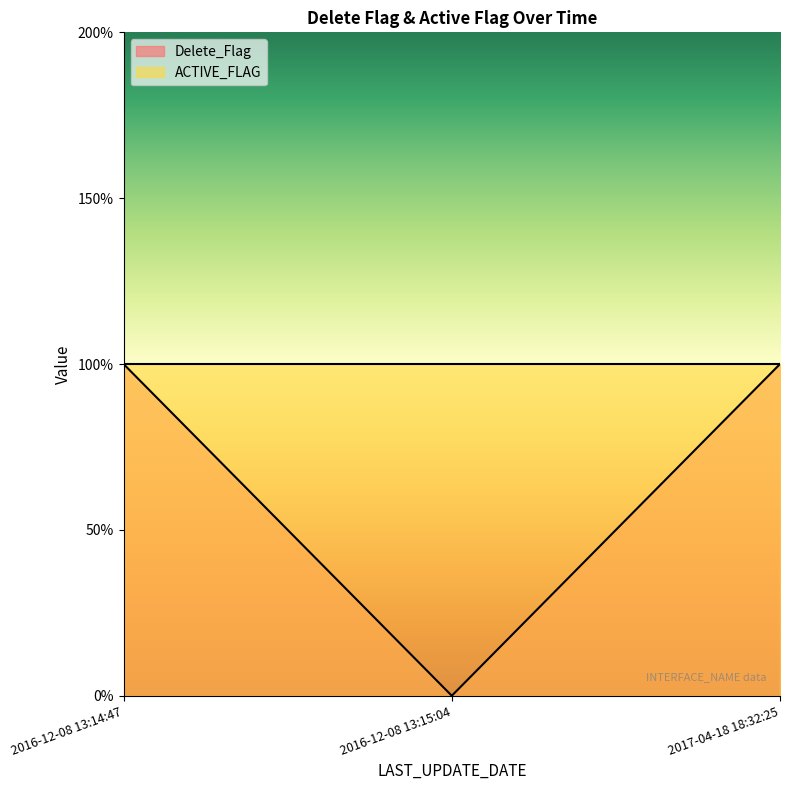

What is the sum of the values at 2016-12-08 13:15:04 and 2017-04-18 18:32:25?

1